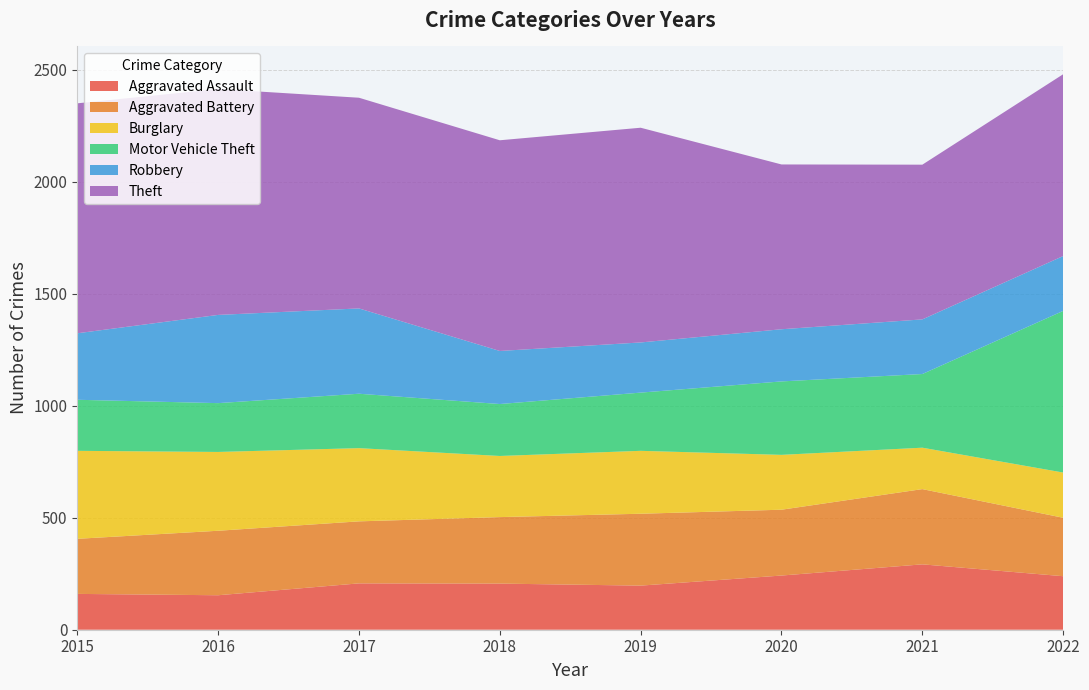

Reading left to right, list all the values displayed in this chart.

Aggravated Assault: 2015=160	2016=154	2017=207	2018=206	2019=197	2020=242	2021=292	2022=239
Aggravated Battery: 2015=246	2016=288	2017=277	2018=297	2019=321	2020=294	2021=336	2022=261
Burglary: 2015=393	2016=352	2017=327	2018=273	2019=281	2020=245	2021=185	2022=202
Motor Vehicle Theft: 2015=228	2016=218	2017=243	2018=232	2019=260	2020=328	2021=329	2022=722
Robbery: 2015=297	2016=394	2017=381	2018=237	2019=224	2020=233	2021=244	2022=245
Theft: 2015=1027	2016=1009	2017=941	2018=941	2019=959	2020=736	2021=691	2022=812